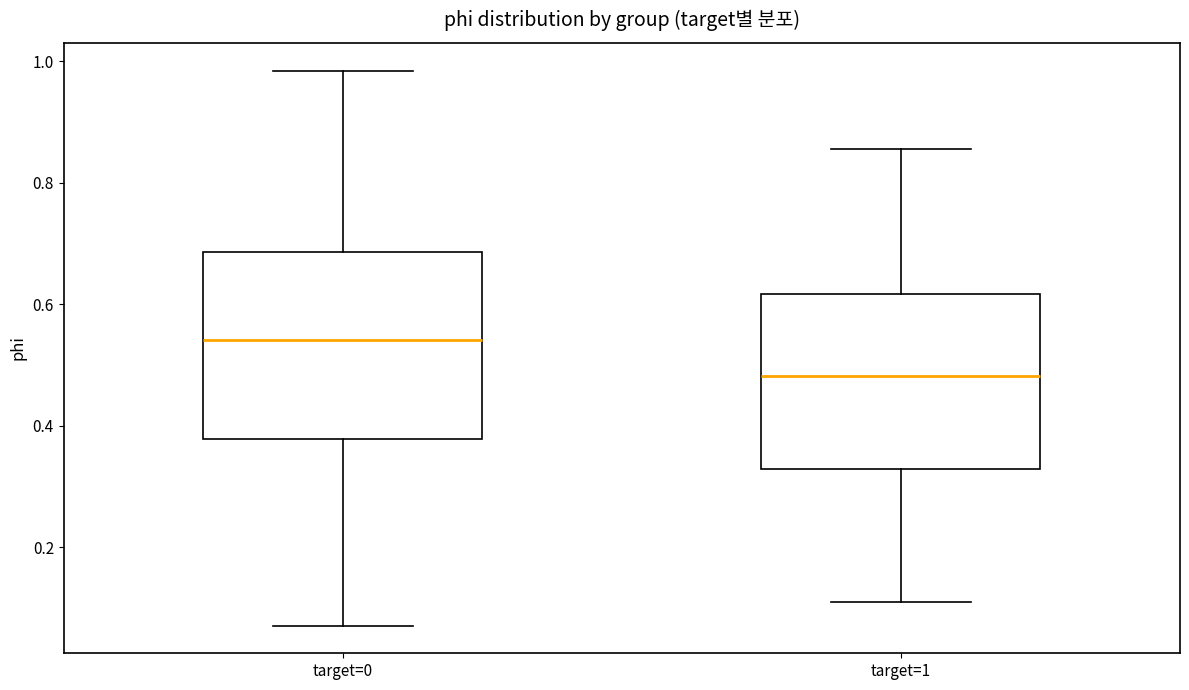

Which box's median line is the highest?

target=0